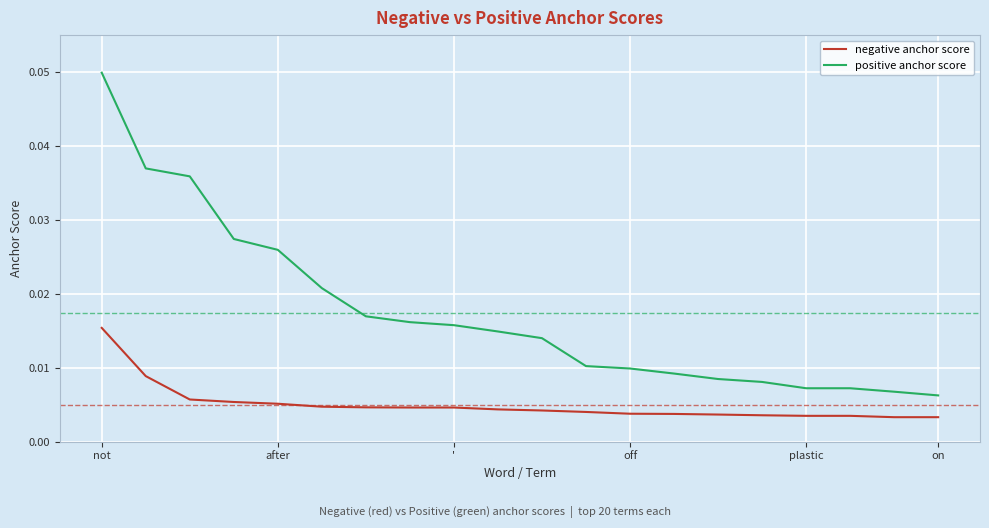

Rank the series by their average value, from highest to lowest.

positive anchor score, negative anchor score